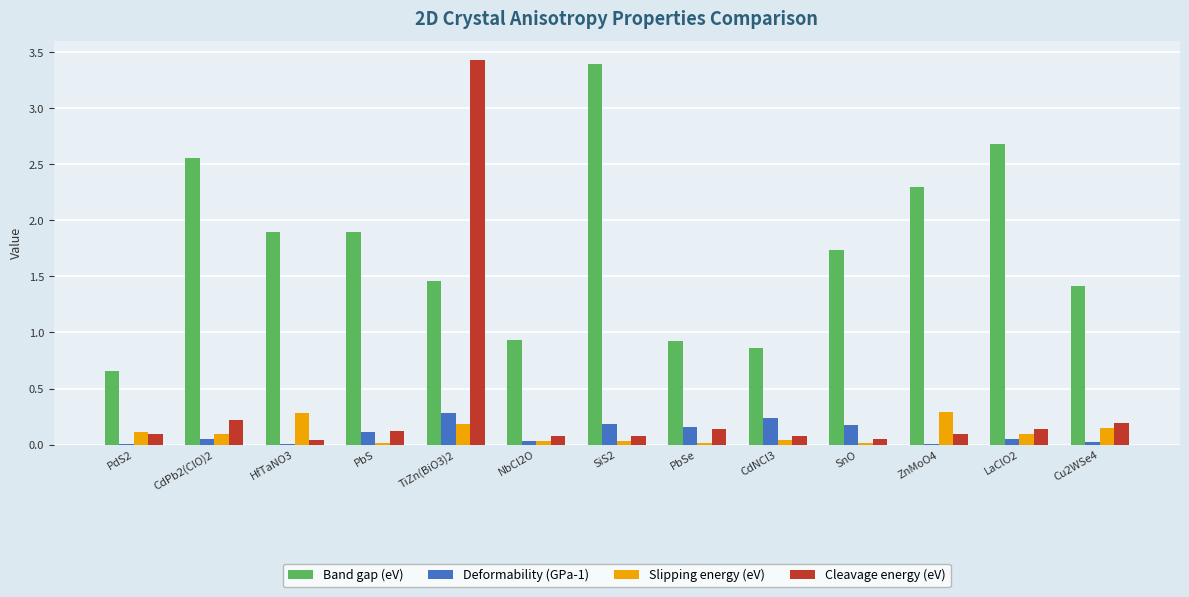

The Deformability (GPa-1) series shows 0.0 at ZnMoO4. True or false?

True